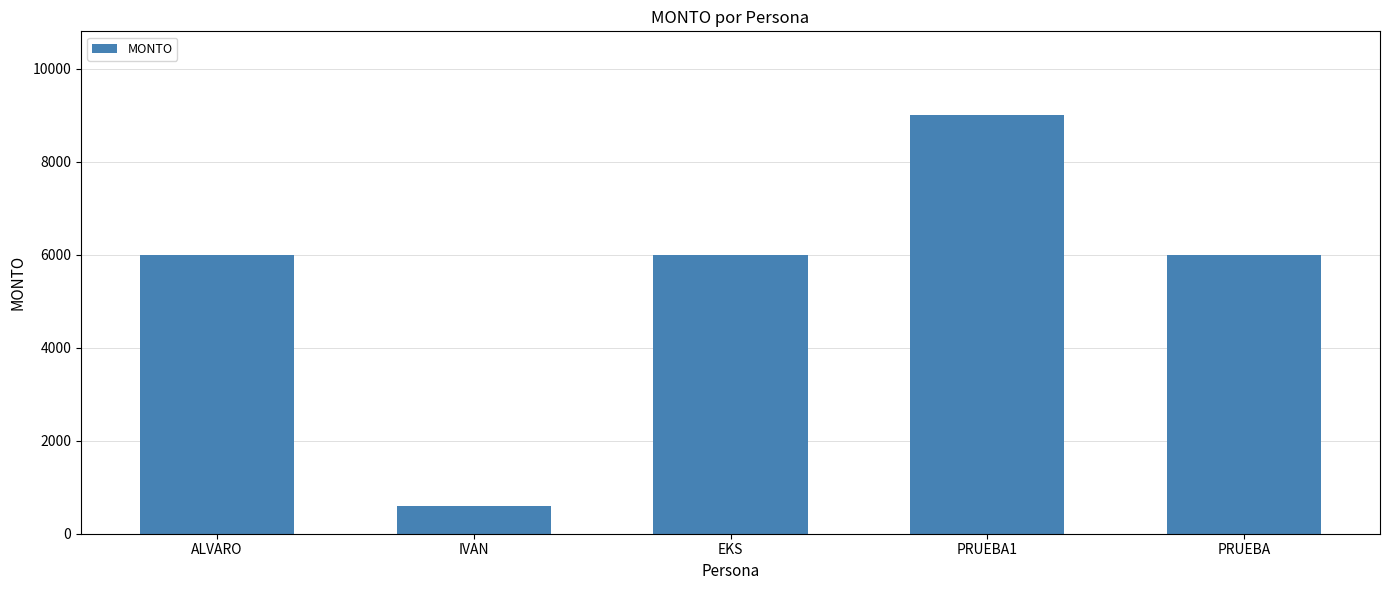

The value at PRUEBA is 6000. True or false?

True